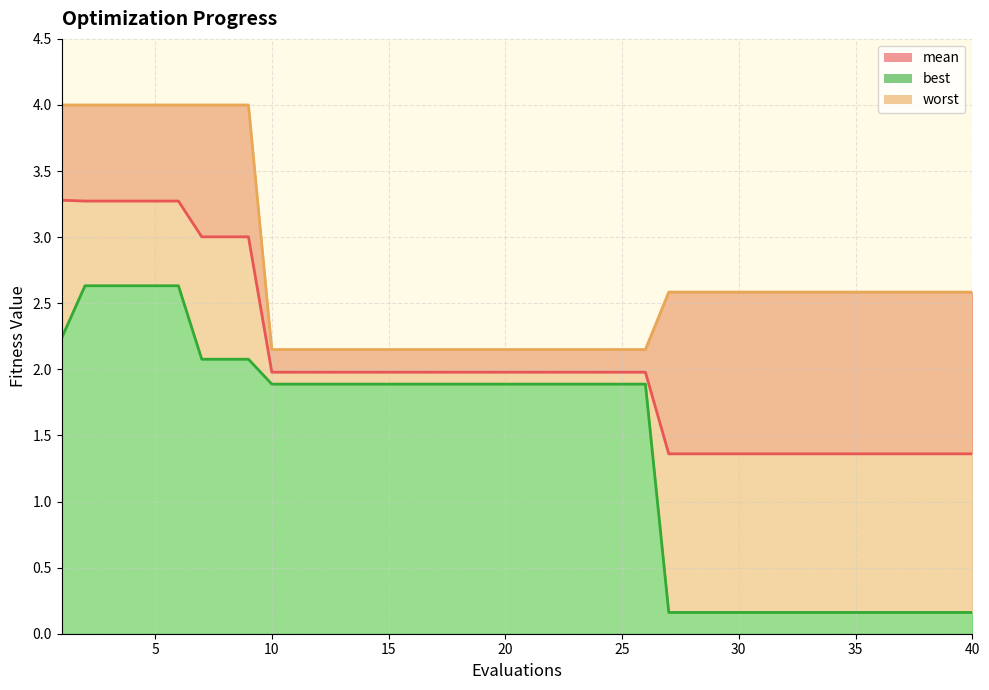

At which label does best reach its peak?

2